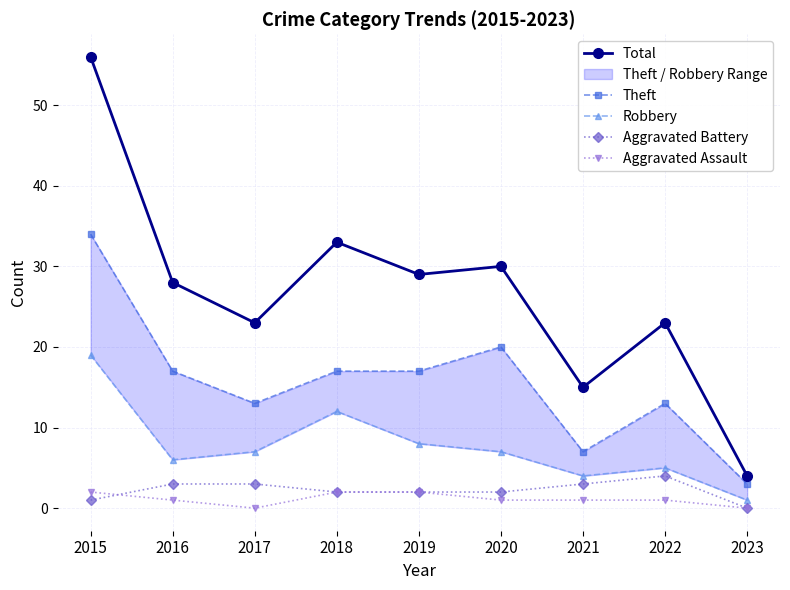

At 2018, list the series in order from smallest to largest.

Aggravated Battery, Aggravated Assault, Robbery, Theft, Total